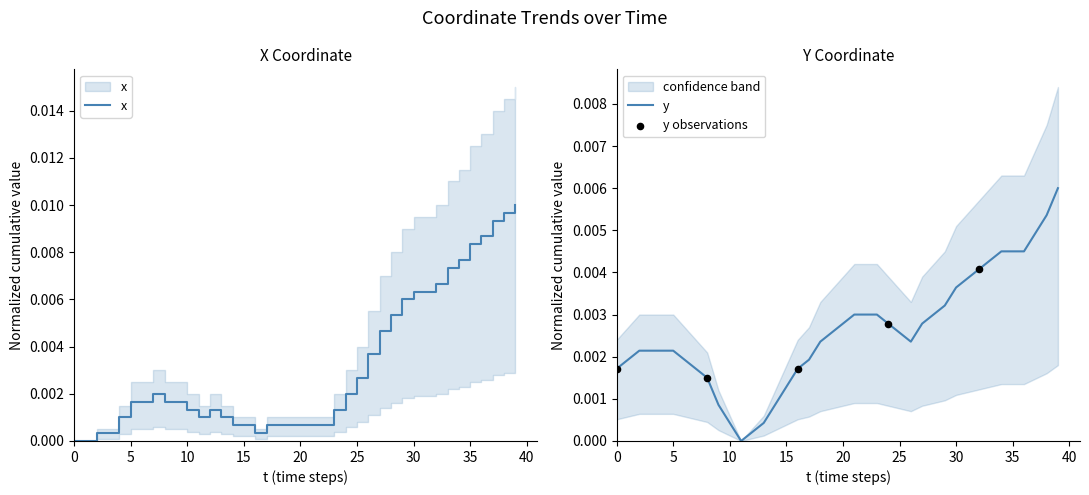

Is the value of y at 0 greater than the value of x at 34?

No